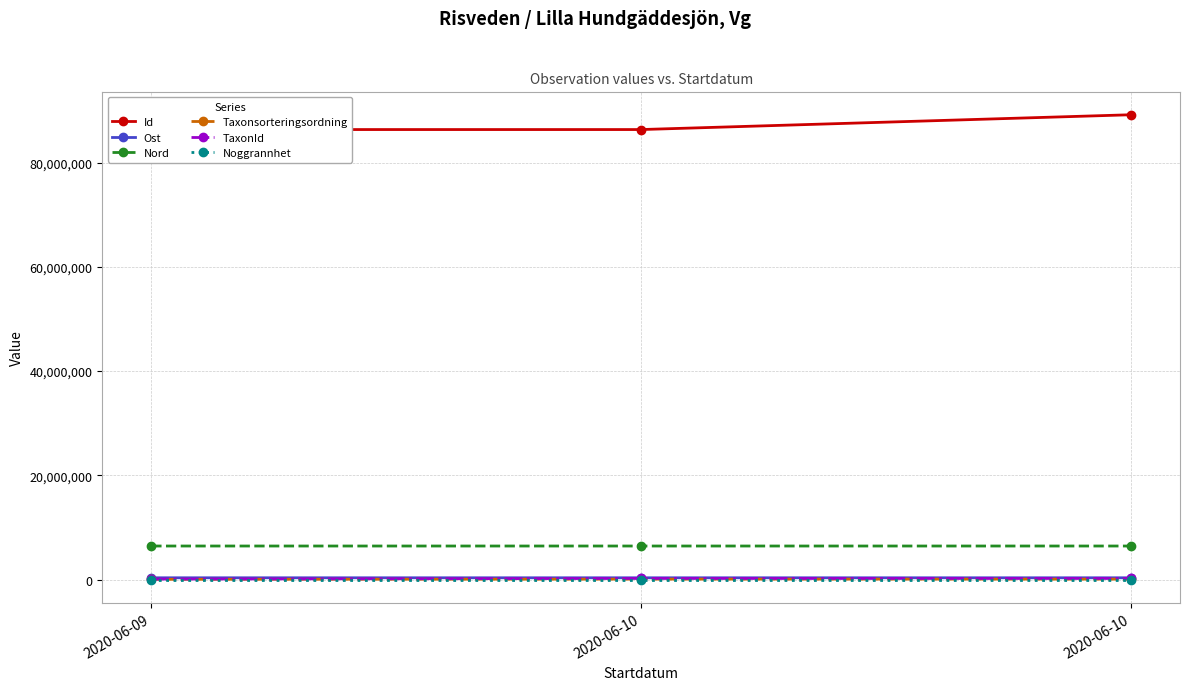

Is the value of Nord at 2020-06-10 greater than the value of TaxonId at 2020-06-10?

Yes